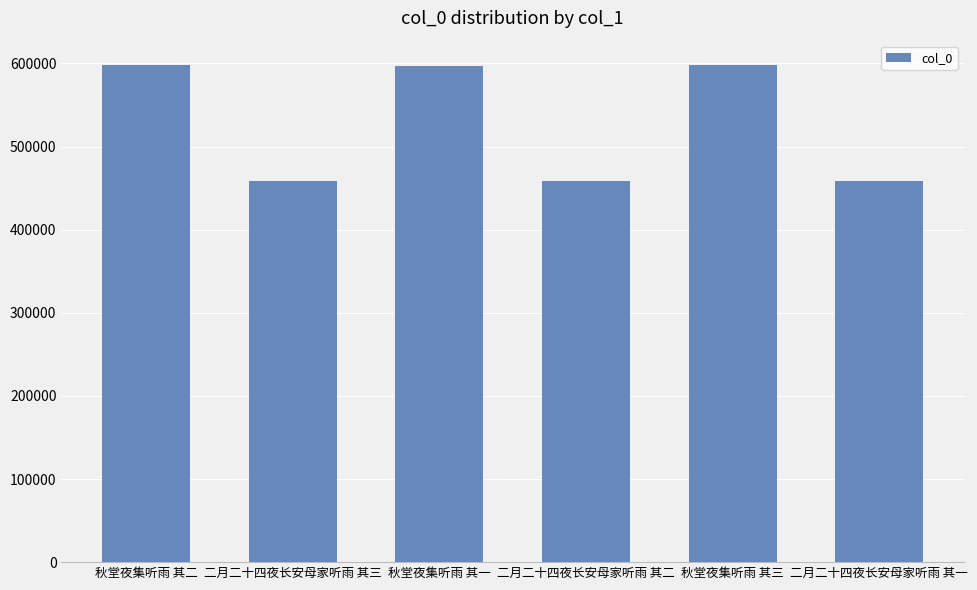

Approximately how many times larger is the value at 二月二十四夜长安母家听雨 其三 compared to 秋堂夜集听雨 其三?

0.8